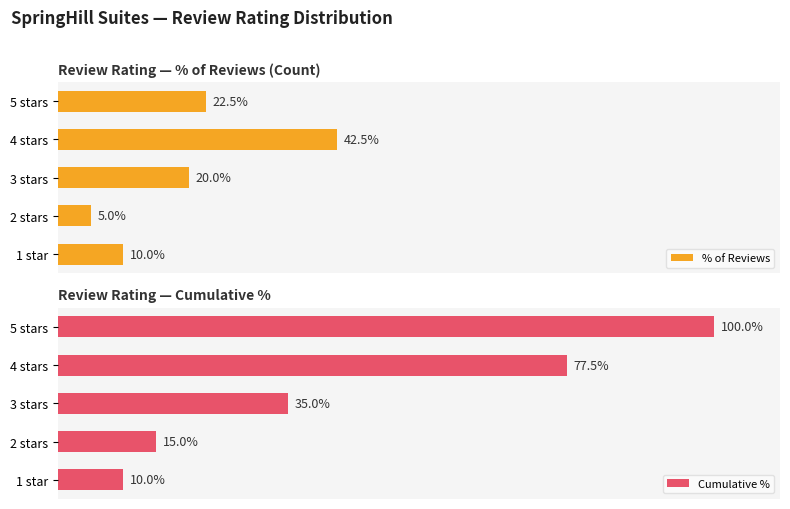

Which series has the widest spread of values?

Cumulative %